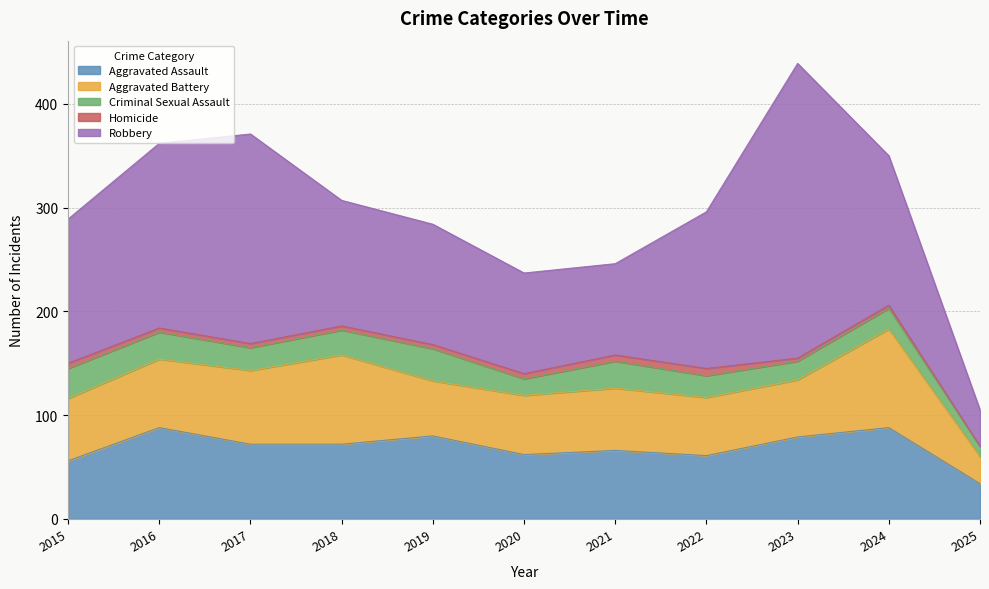

Which label corresponds to the smallest value in the chart?

2025